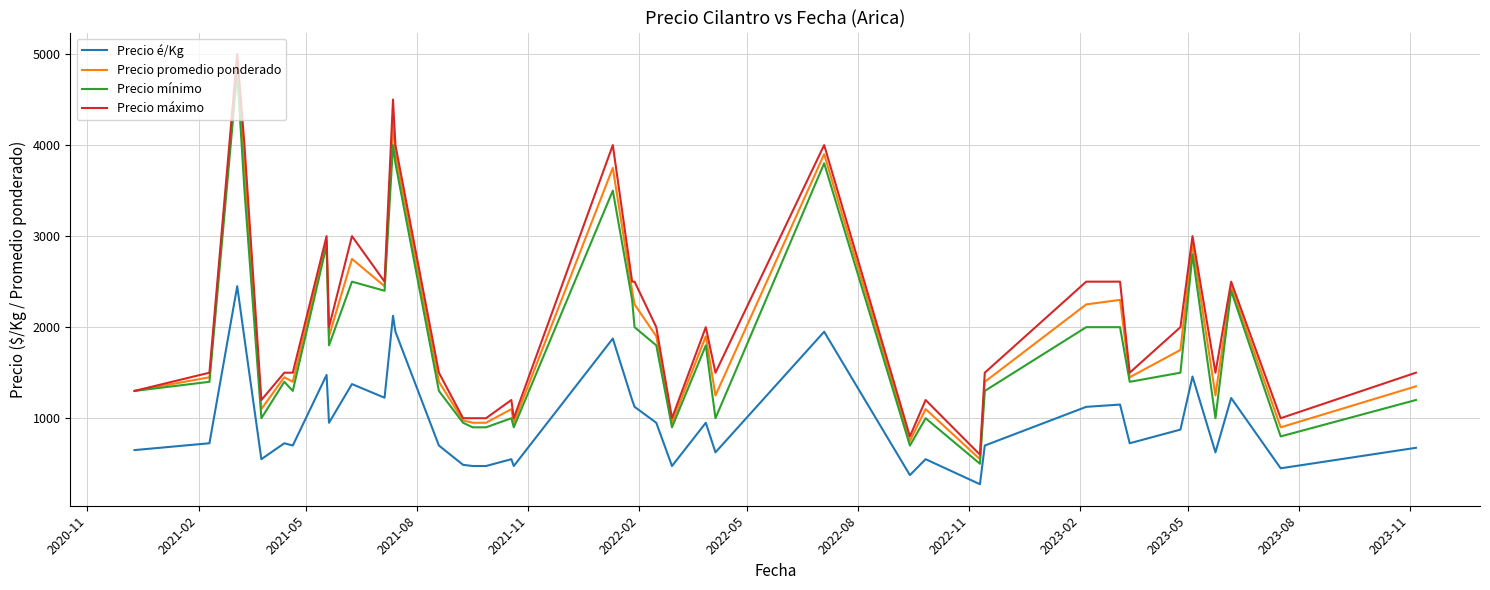

At how many categories does at least one series exceed 682?

39